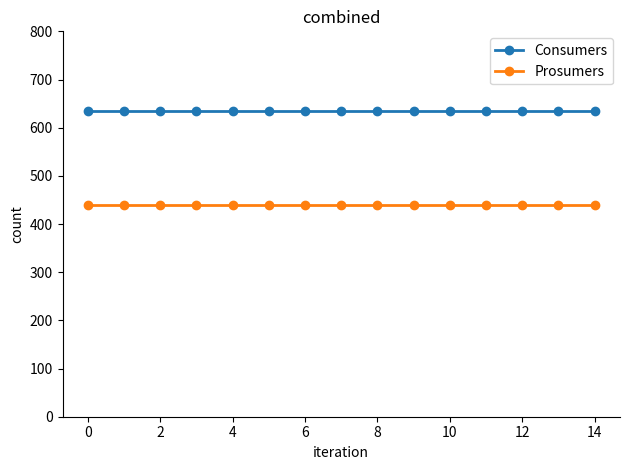

True or false: Consumers and Prosumers intersect in this chart.

False